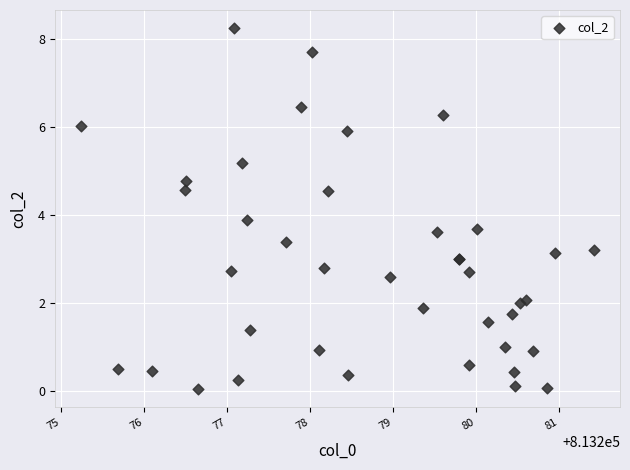

What Y value in the scatter plot is closest to 4?

3.9